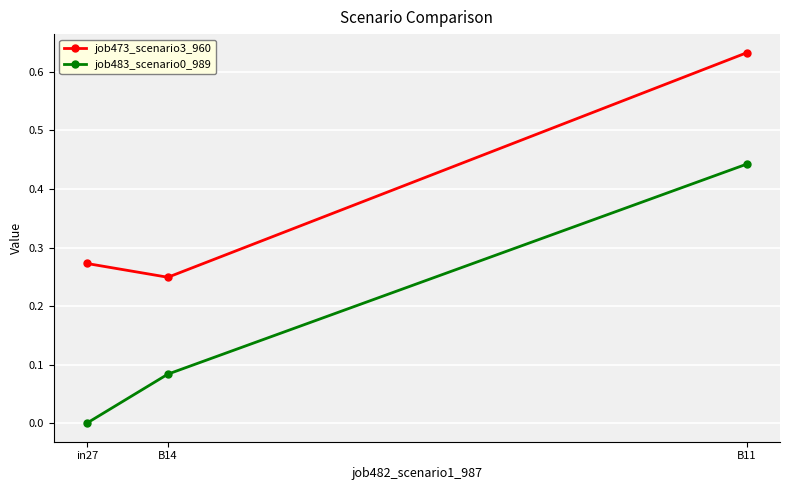

What position from the right is B11?

1